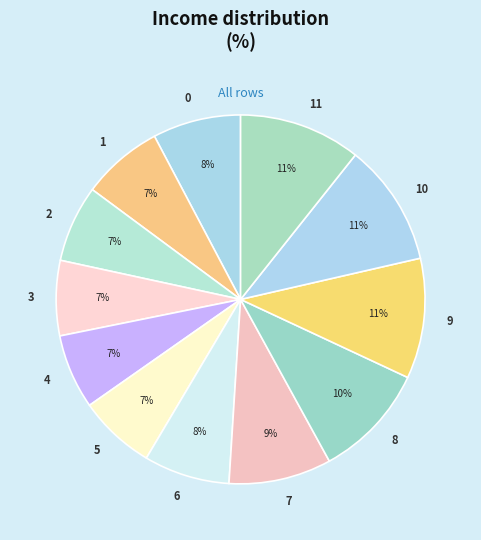

Does 4 represent more than half of the total?

No